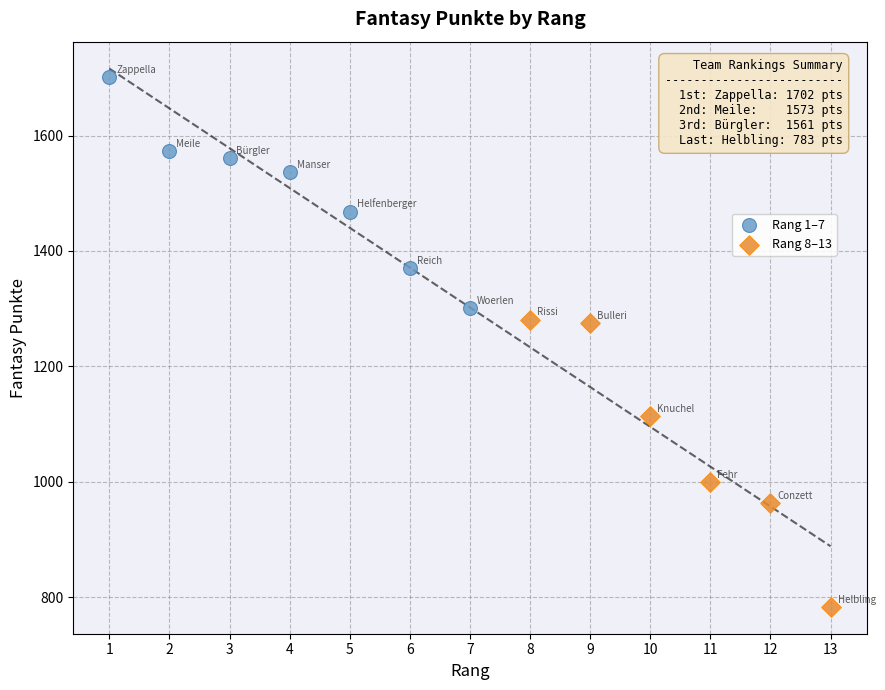

What are all the series names shown in the legend?

Rang 1–7, Rang 8–13